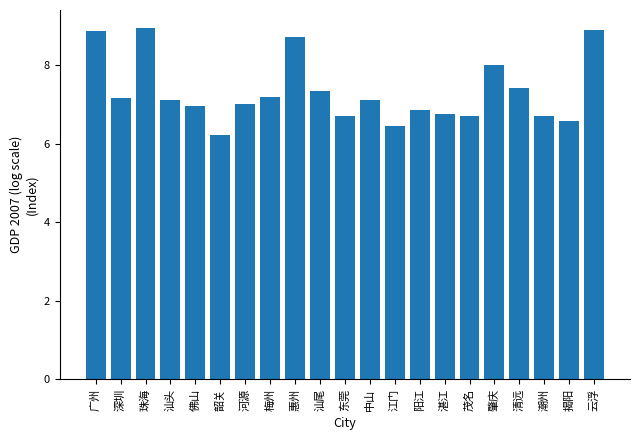

Reading left to right, extract all data points from this chart.

广州=8.9	深圳=7.2	珠海=9.0	汕头=7.1	佛山=7.0	韶关=6.2	河源=7.0	梅州=7.2	惠州=8.7	汕尾=7.3	东莞=6.7	中山=7.1	江门=6.5	阳江=6.9	湛江=6.8	茂名=6.7	肇庆=8.0	清远=7.4	潮州=6.7	揭阳=6.6	云浮=8.9